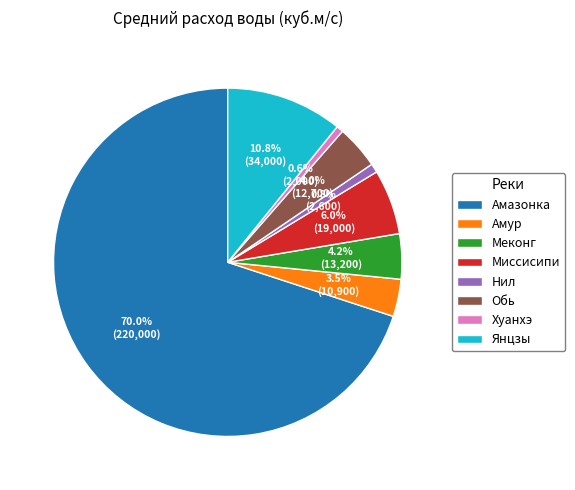

To the nearest percent, what portion does Нил represent?

1%